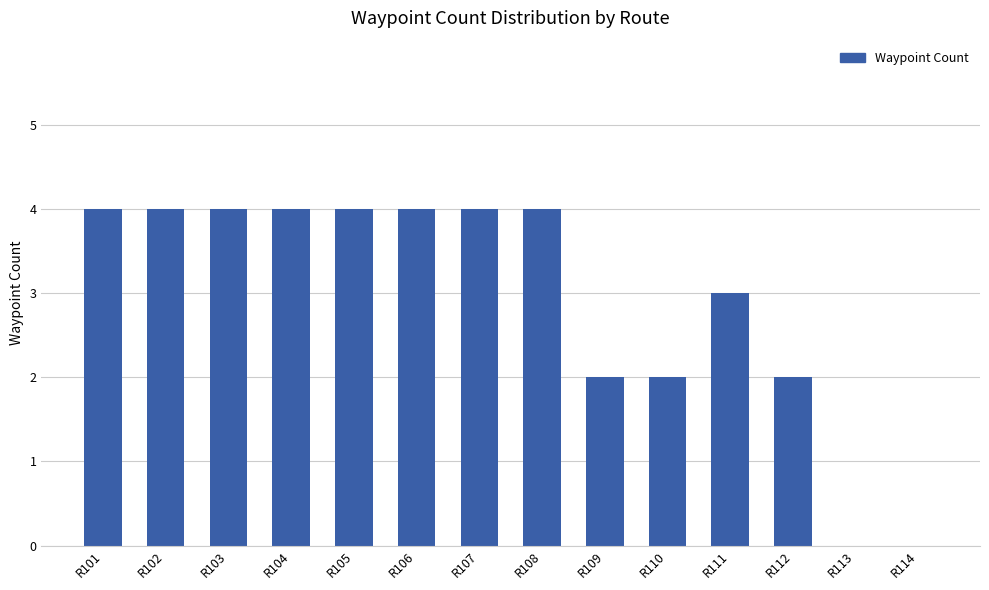

Approximately how many times larger is the value at R109 compared to R103?

0.5